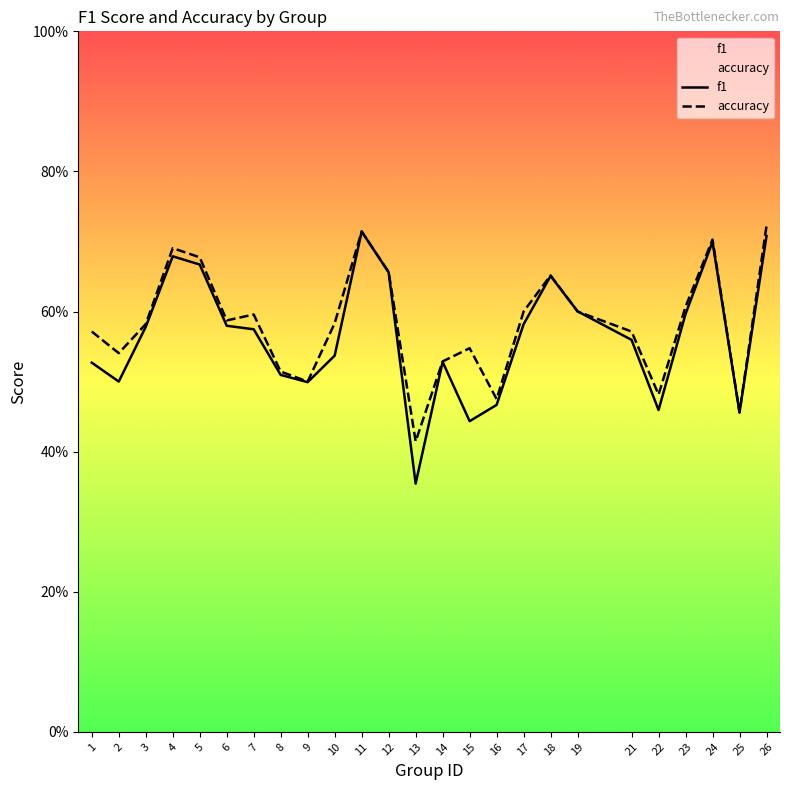

Reading left to right, list all the values displayed in this chart.

f1: 1=0.5	2=0.5	3=0.6	4=0.7	5=0.7	6=0.6	7=0.6	8=0.5	9=0.5	10=0.5	11=0.7	12=0.7	13=0.4	14=0.5	15=0.4	16=0.5	17=0.6	18=0.7	19=0.6	21=0.6	22=0.5	23=0.6	24=0.7	25=0.5	26=0.7
accuracy: 1=0.6	2=0.5	3=0.6	4=0.7	5=0.7	6=0.6	7=0.6	8=0.5	9=0.5	10=0.6	11=0.7	12=0.7	13=0.4	14=0.5	15=0.5	16=0.5	17=0.6	18=0.7	19=0.6	21=0.6	22=0.5	23=0.6	24=0.7	25=0.5	26=0.7